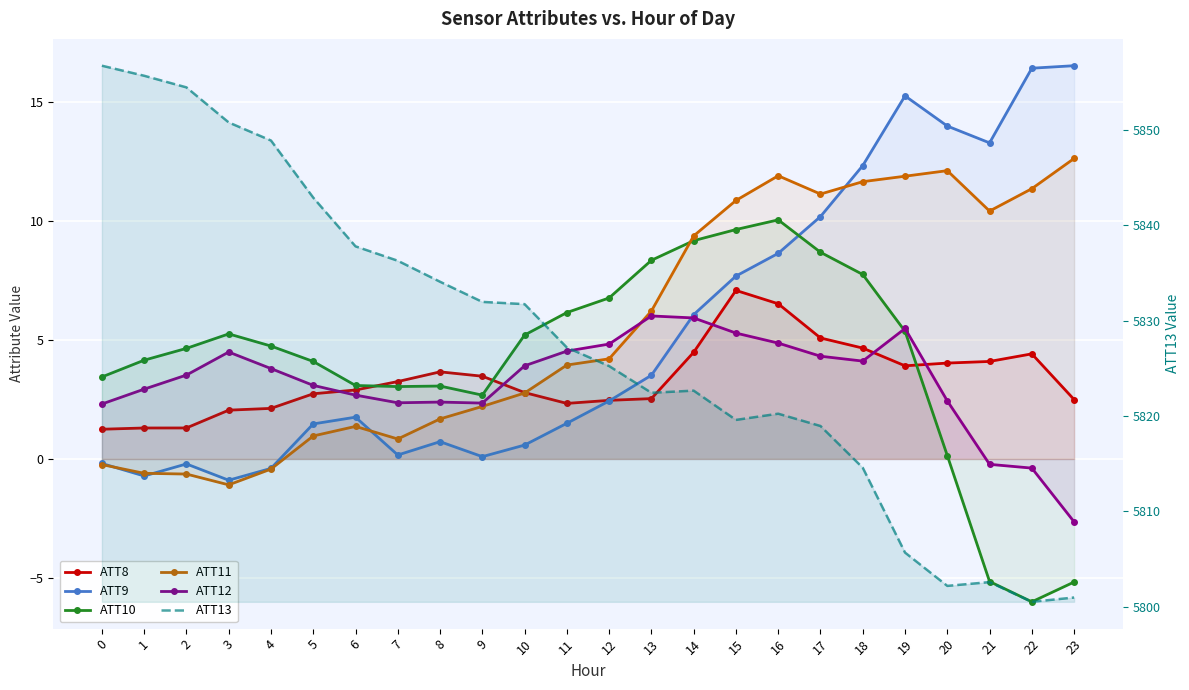

Is the value of ATT9 at 14 greater than the value of ATT10 at 6?

Yes